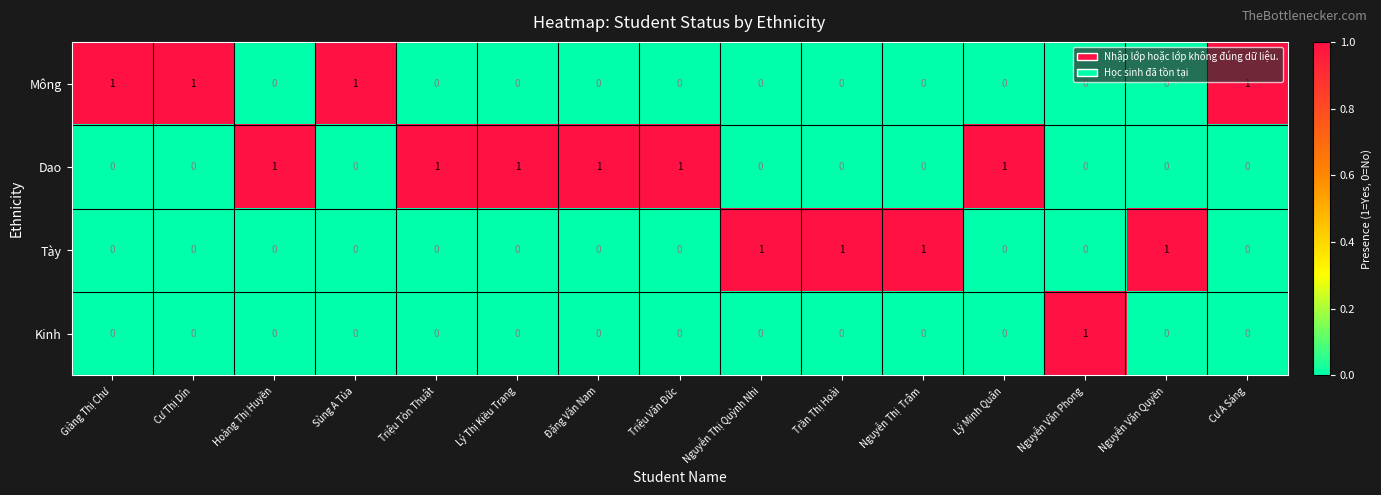

The Kinh series shows 0 at Lý Thị Kiều Trang. True or false?

True